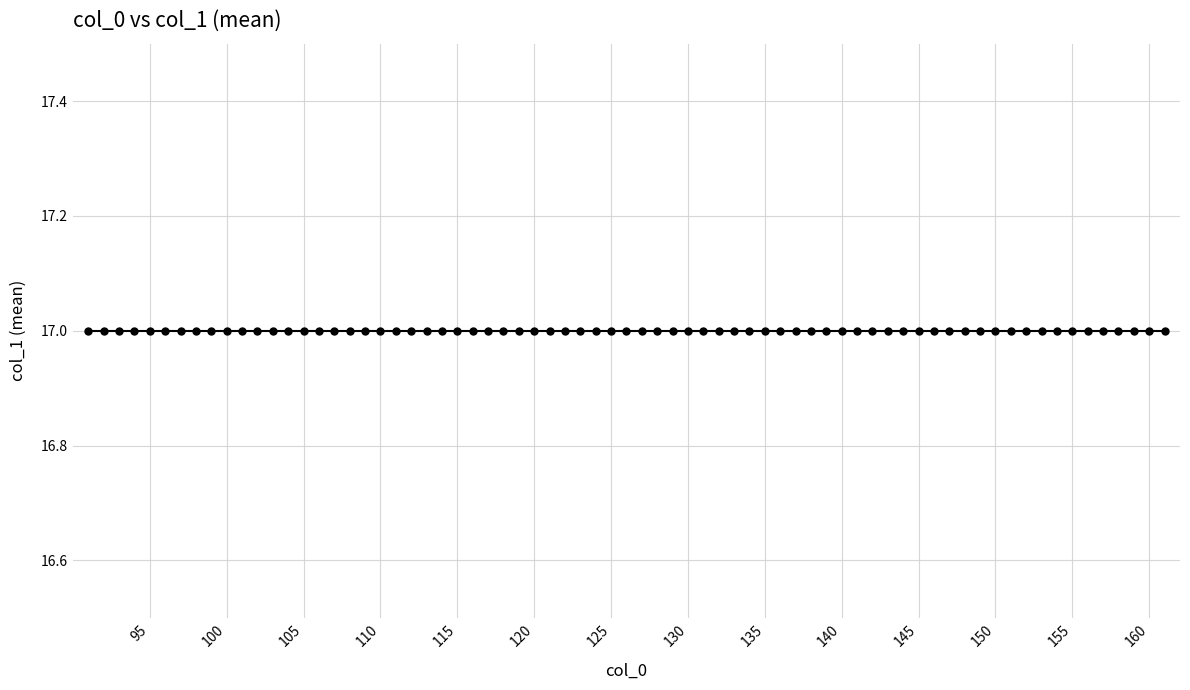

Is it true that the value at 91 is 18?

False